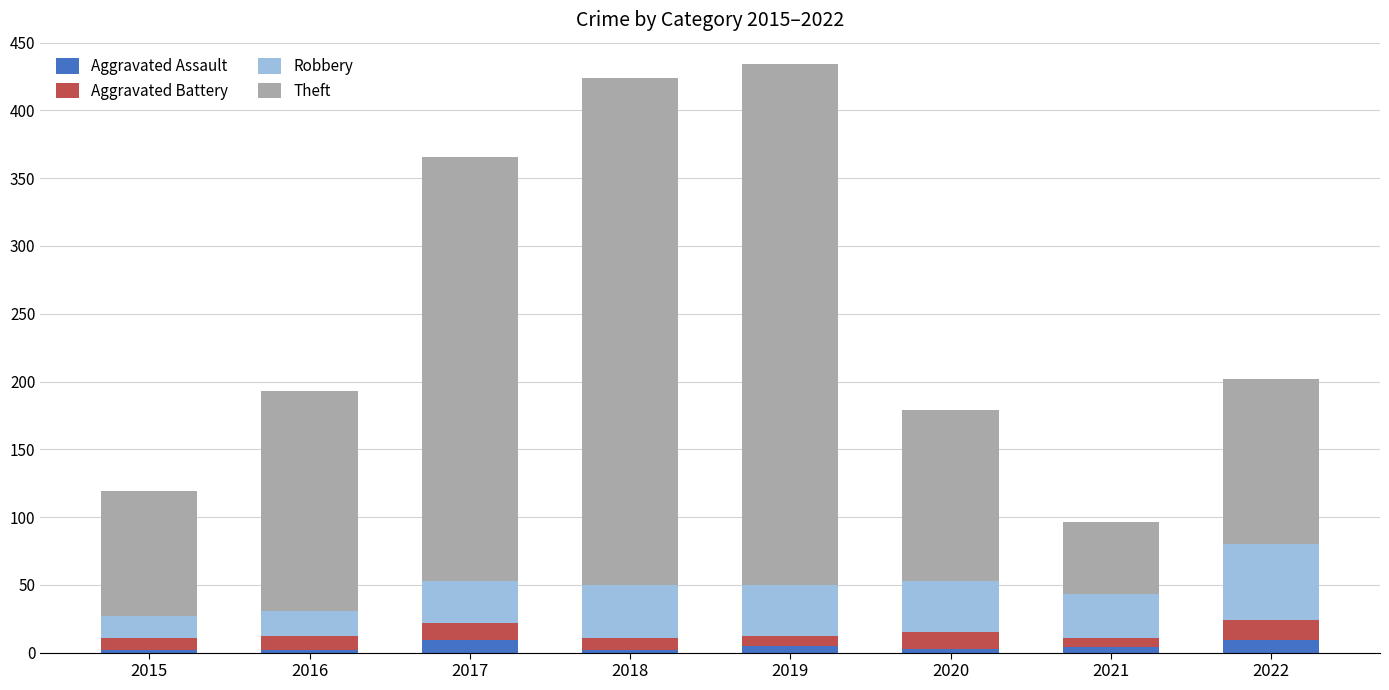

What is the maximum value for Aggravated Assault?

9